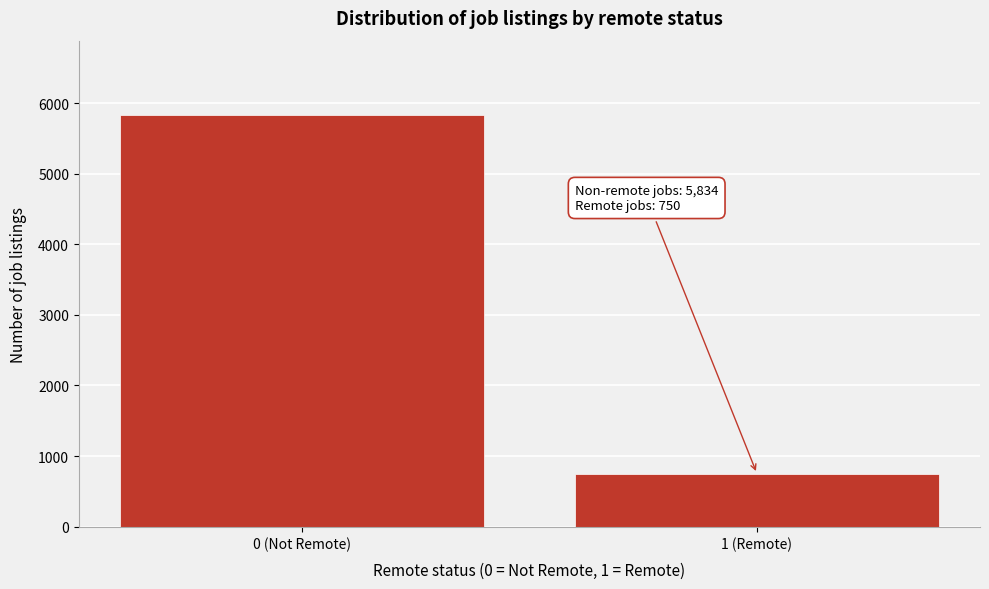

Reading right to left, extract all data points from this chart.

1 (Remote)=750	0 (Not Remote)=5834